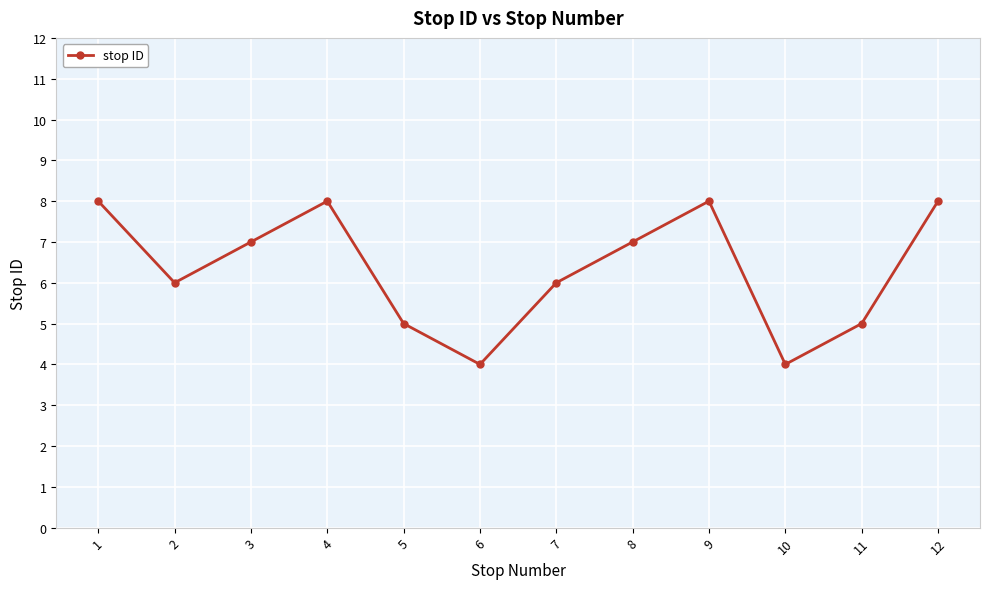

Reading left to right, extract all data points from this chart.

8	6	7	8	5	4	6	7	8	4	5	8